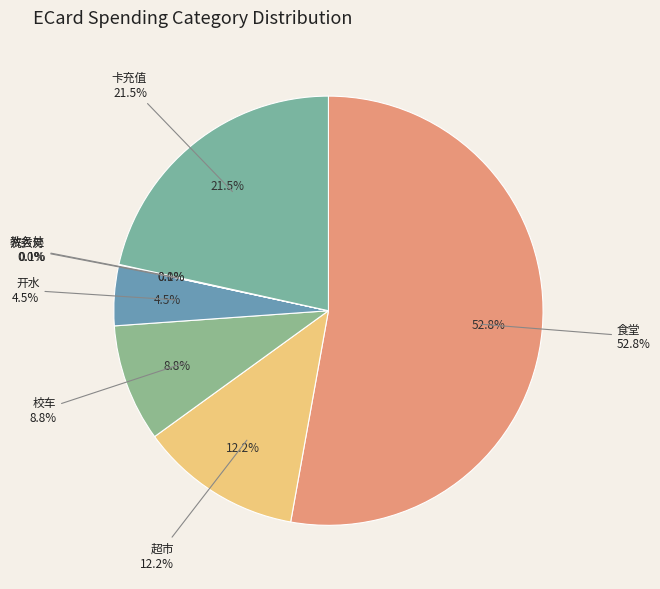

What is the majority slice?

食堂